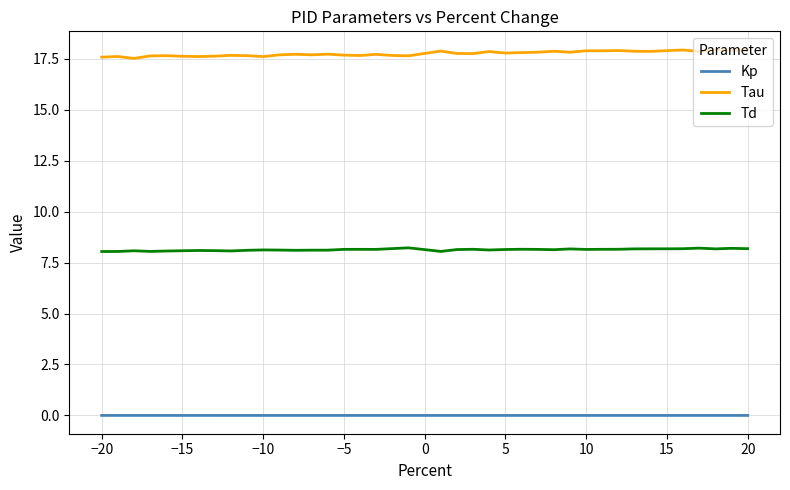

Rank the series by their average value, from lowest to highest.

Kp, Td, Tau